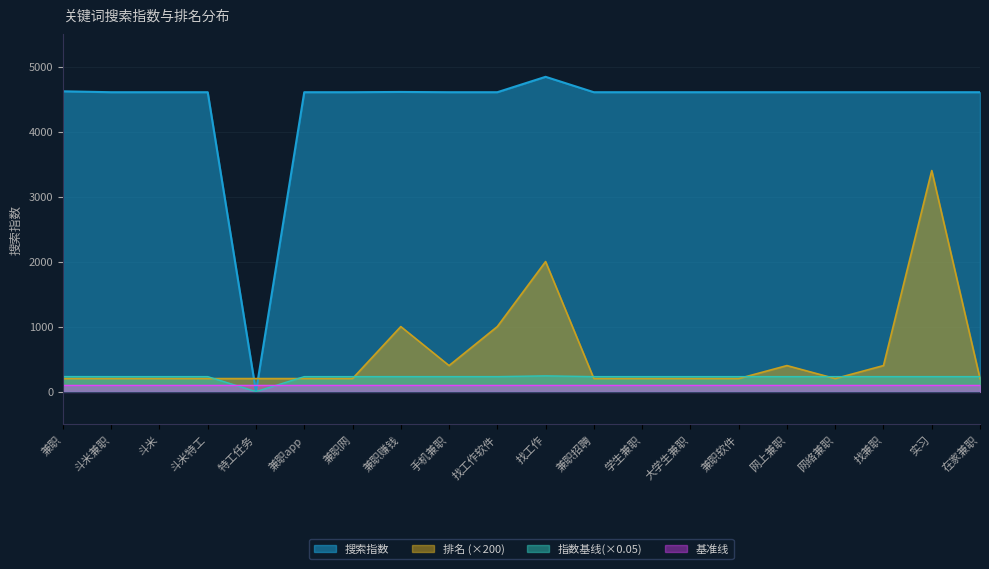

Is the value of 搜索指数 at 斗米特工 greater than the value of 基准线 at 兼职网?

Yes